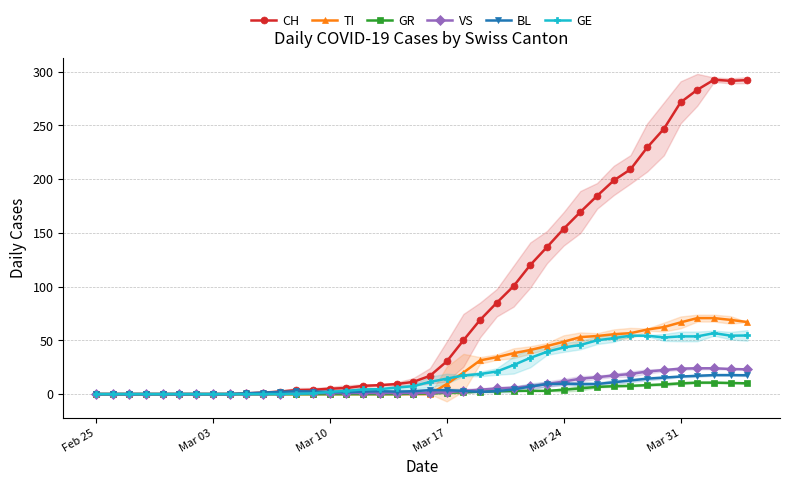

The value of CH at Mar 17 is 30.3. True or false?

True